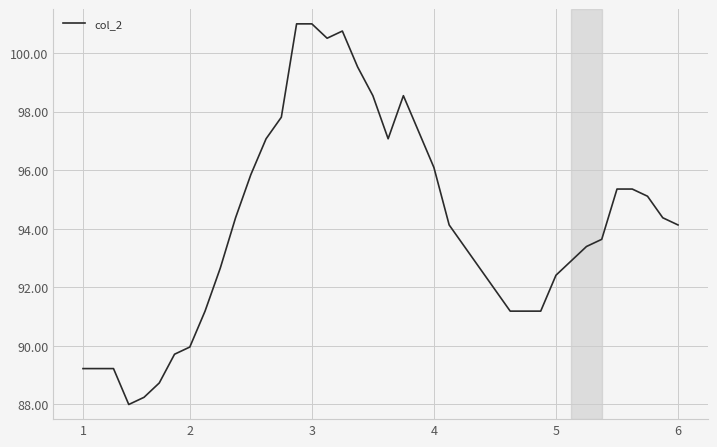

What is the difference between the maximum and minimum values?

13.0